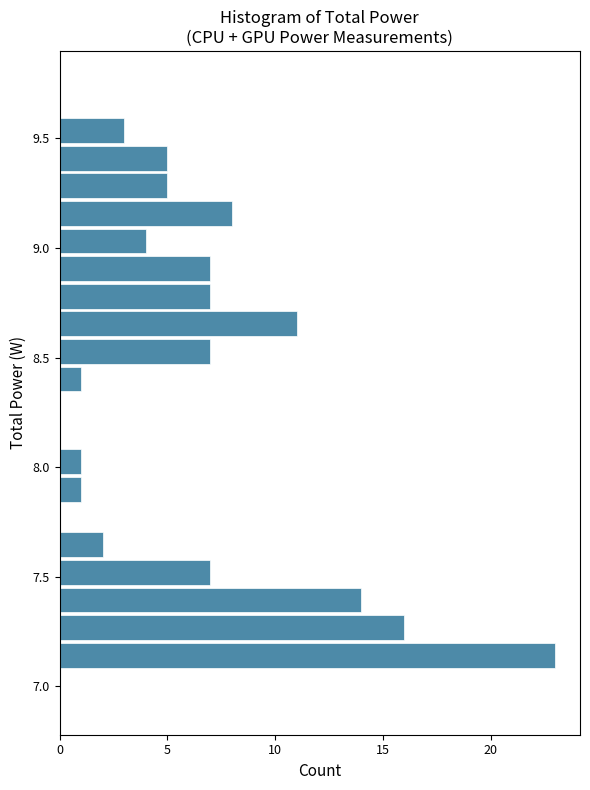

Read against the y-axis, roughly where is the centre of the longest bar?

7.15